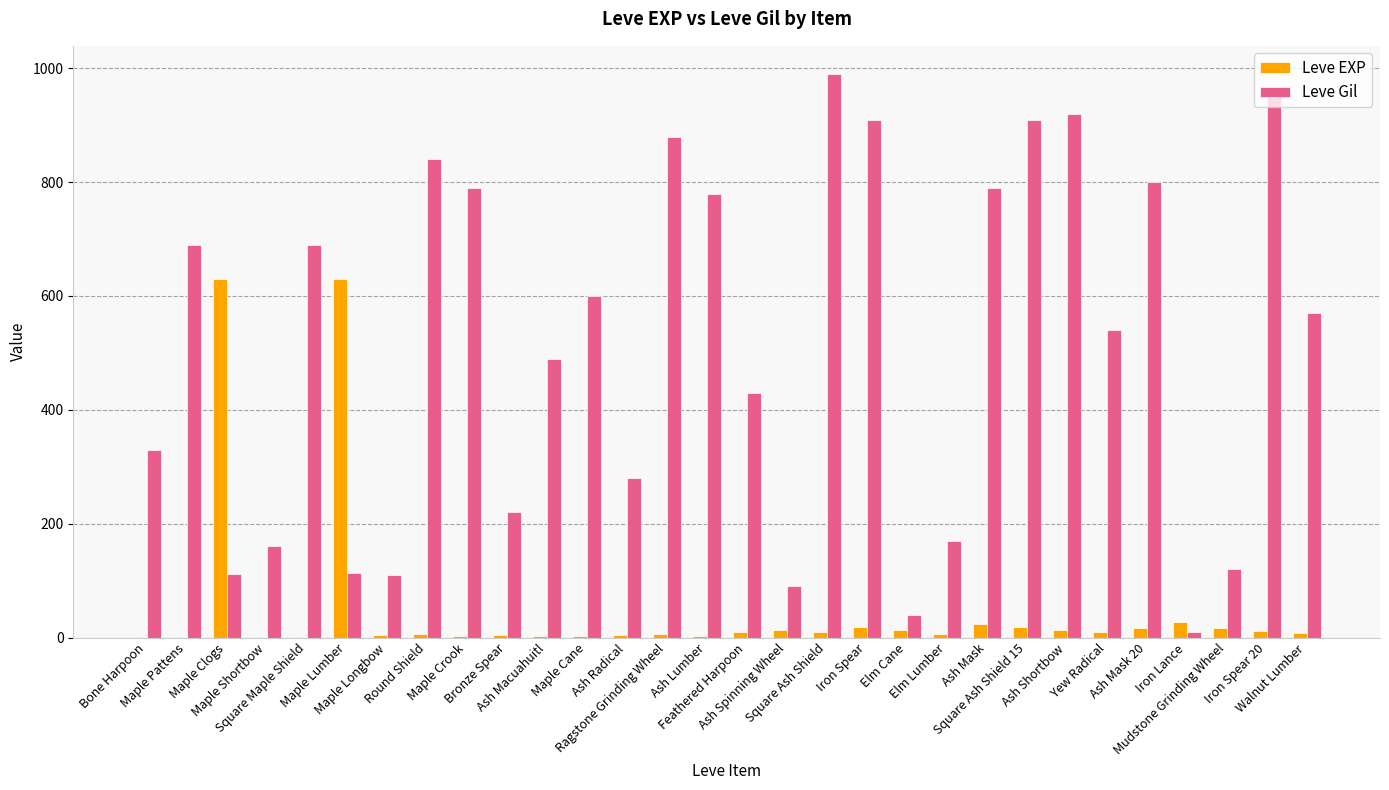

Which series changed the most between Iron Lance and Iron Spear 20?

Leve Gil